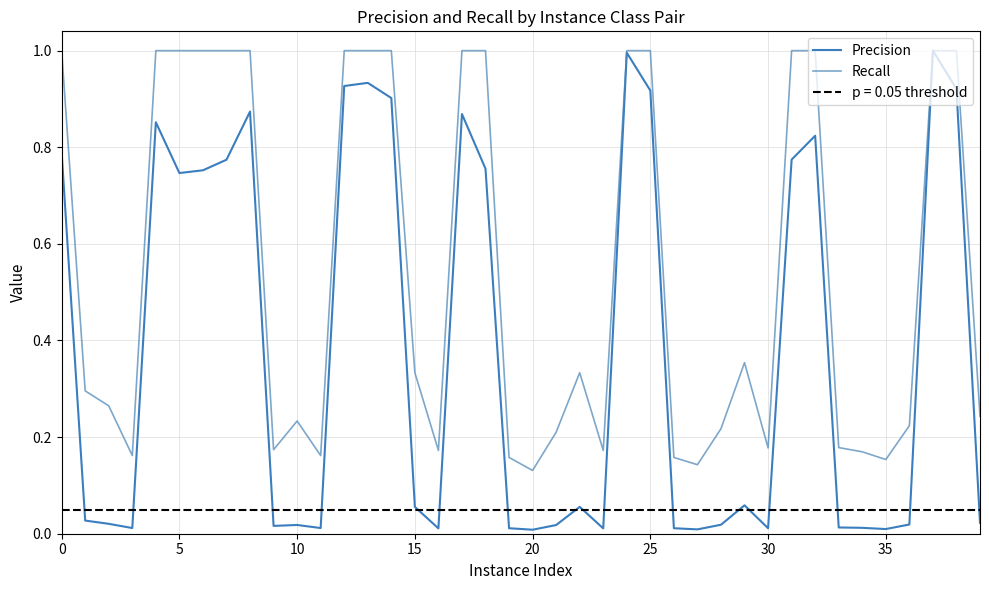

Reading right to left, list all the values displayed in this chart.

Precision: 0.0	0.9	1.0	0.0	0.0	0.0	0.0	0.8	0.8	0.0	0.1	0.0	0.0	0.0	0.9	1.0	0.0	0.1	0.0	0.0	0.0	0.8	0.9	0.0	0.1	0.9	0.9	0.9	0.0	0.0	0.0	0.9	0.8	0.8	0.7	0.9	0.0	0.0	0.0	0.8
Recall: 0.2	1.0	1.0	0.2	0.2	0.2	0.2	1.0	1.0	0.2	0.4	0.2	0.1	0.2	1.0	1.0	0.2	0.3	0.2	0.1	0.2	1.0	1.0	0.2	0.3	1.0	1.0	1.0	0.2	0.2	0.2	1.0	1.0	1.0	1.0	1.0	0.2	0.3	0.3	1.0